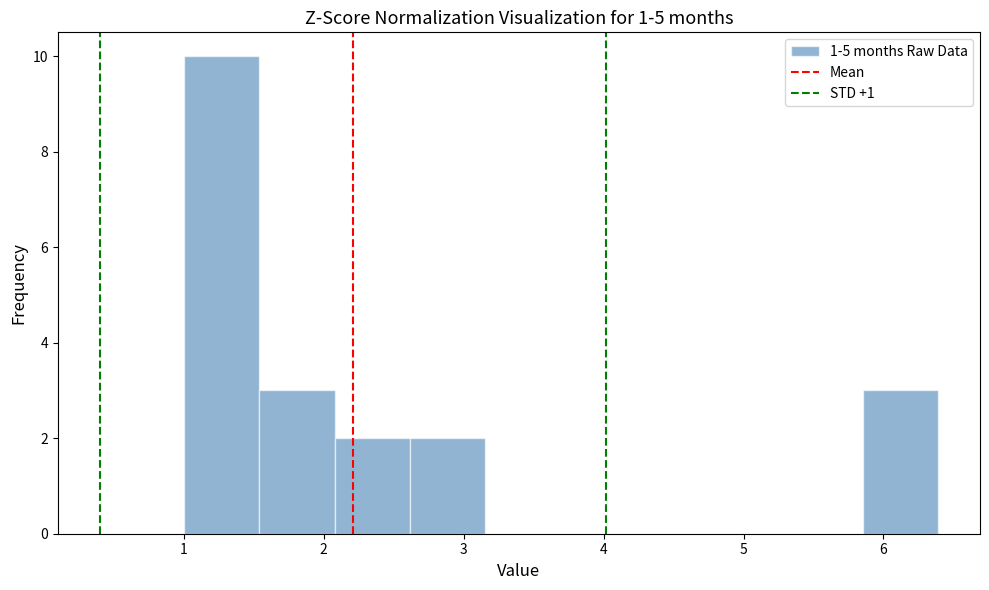

What is the height of the bar covering 1.0 to 1.5 on the x-axis? Neither the bar edges nor the heights are printed on the chart, so give them approximately, as read against the axes.

10